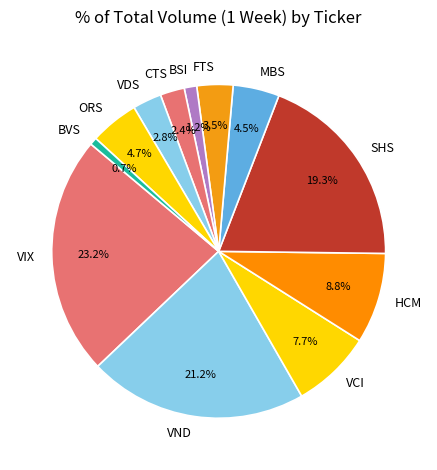

What percentage is the HCM slice, to the nearest percent?

9%